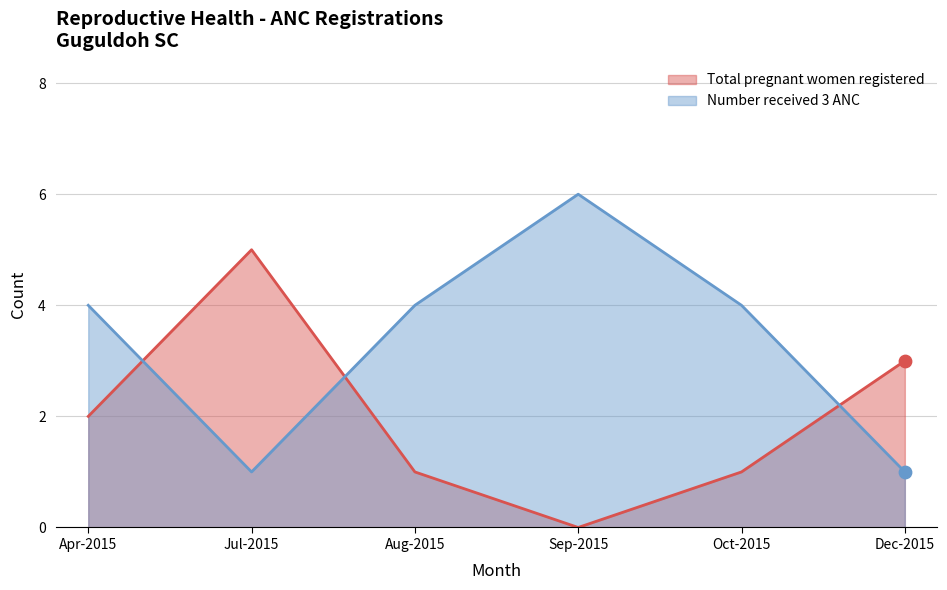

Which series has the largest total across all categories?

Number received 3 ANC